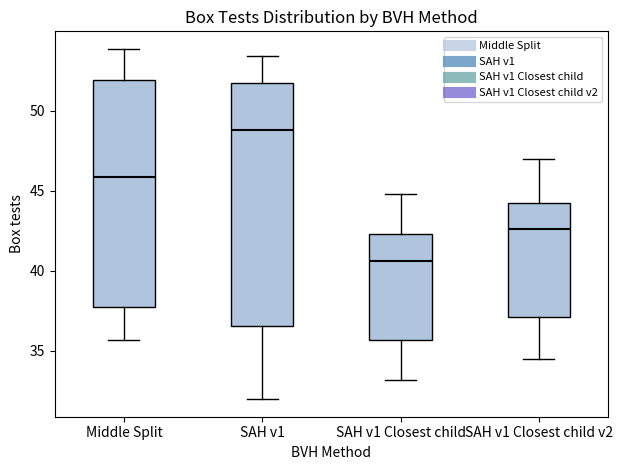

Which box is the tallest, from its lower edge to its upper edge?

SAH v1